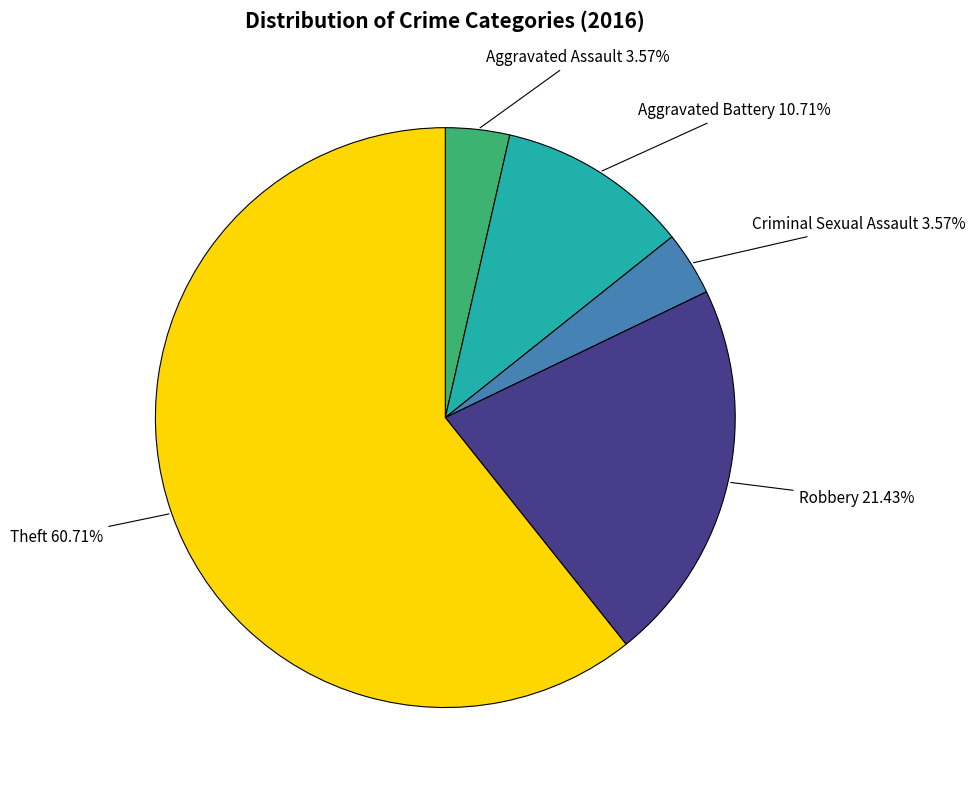

Is there a majority slice in this chart?

Yes